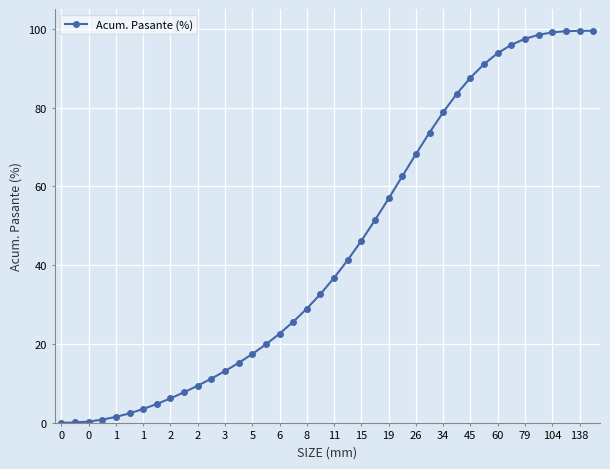

What is the value of the 29th point from the left?

78.8